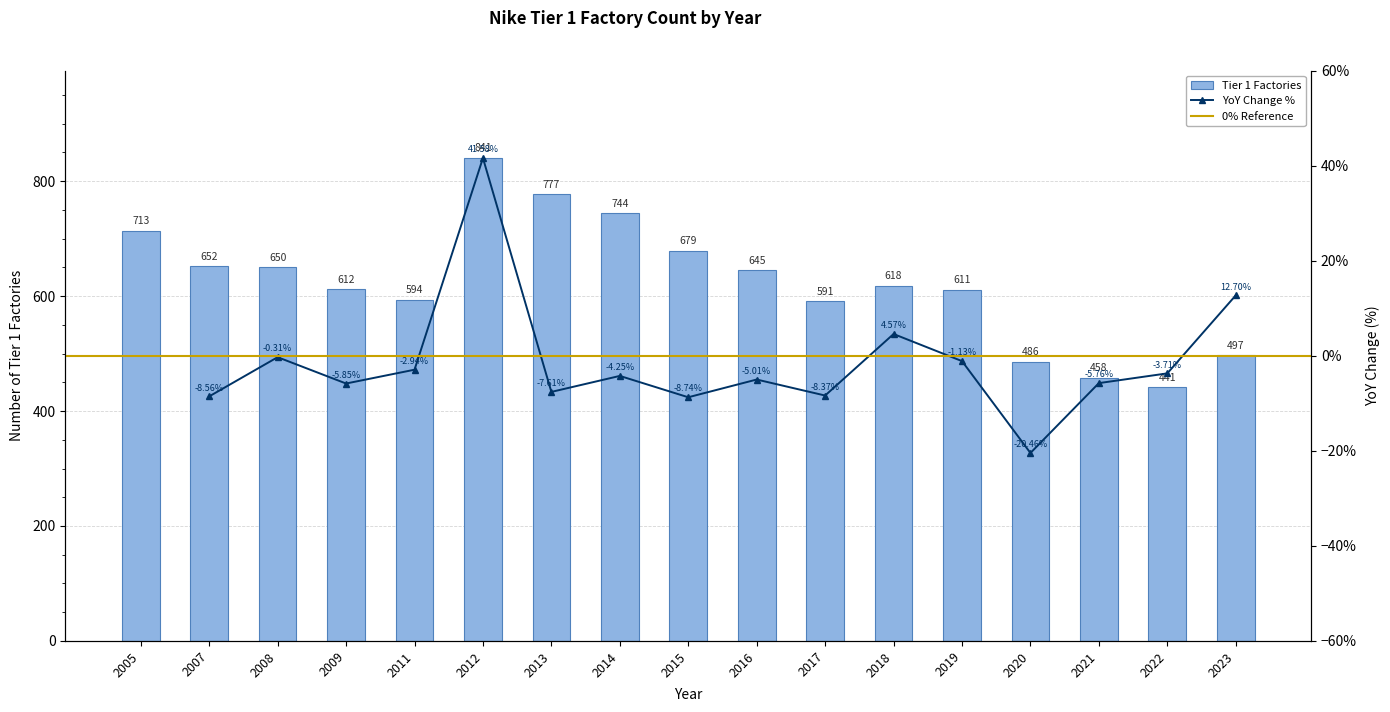

What is the approximate value at 2011?

594